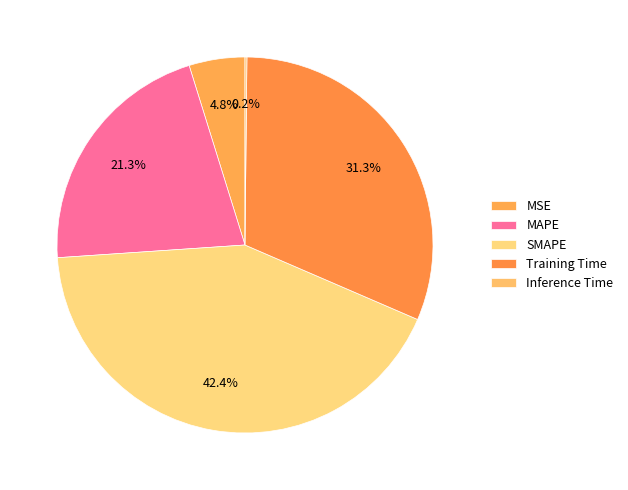

Is it true that Inference Time is 9% of the pie?

False